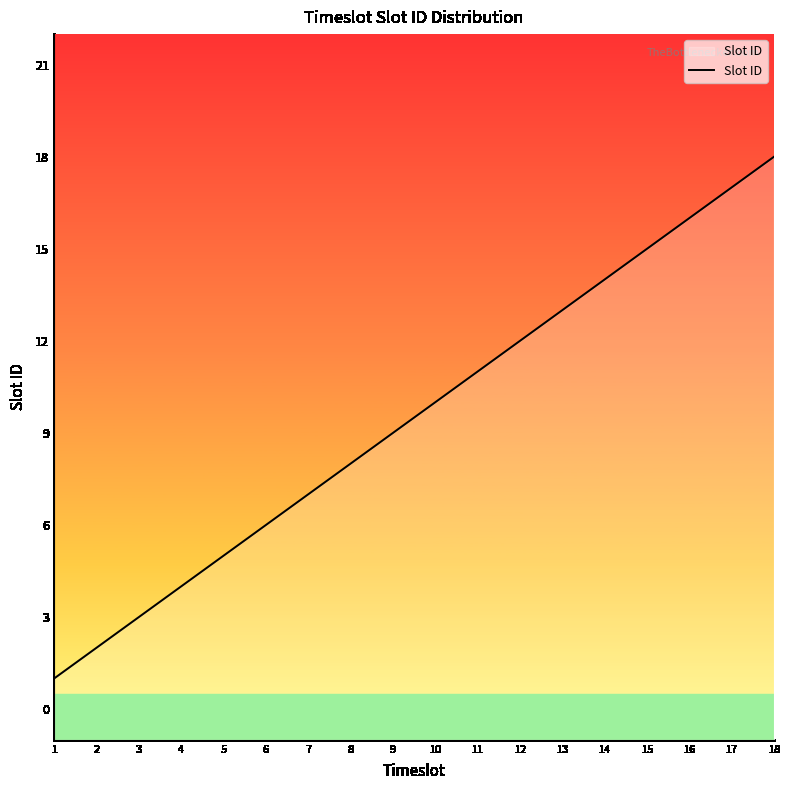

Rank the categories by value from lowest to highest.

1, 2, 3, 4, 5, 6, 7, 8, 9, 10, 11, 12, 13, 14, 15, 16, 17, 18